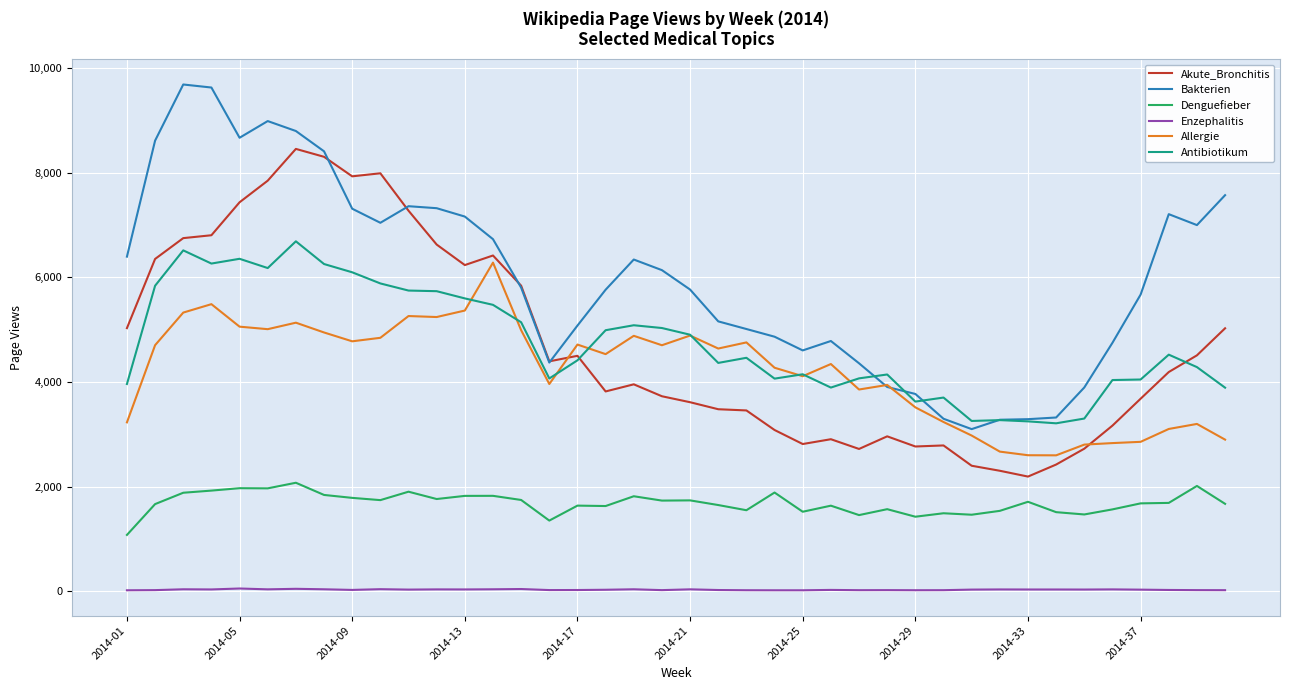

Which series has the largest total across all categories?

Bakterien